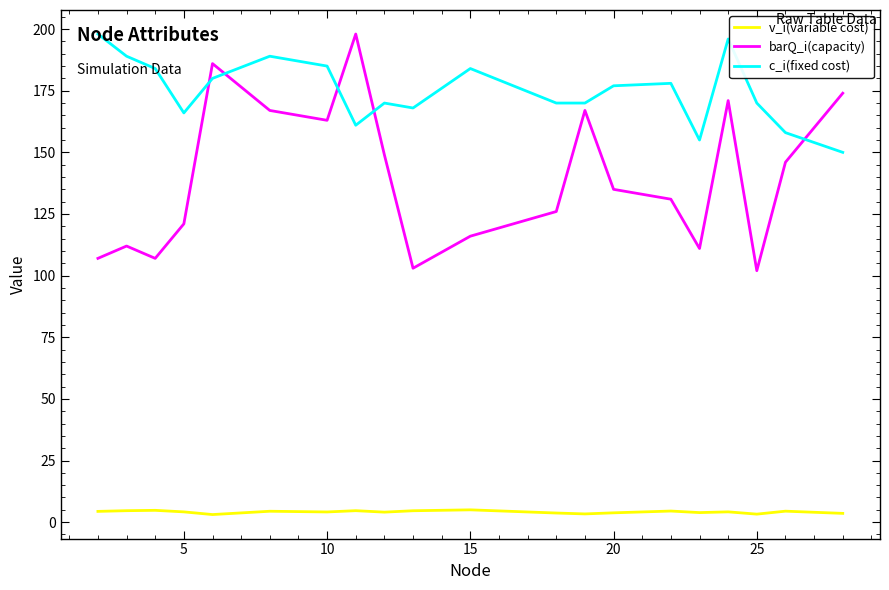

What is the average value of the v_i(variable cost) series?

4.1